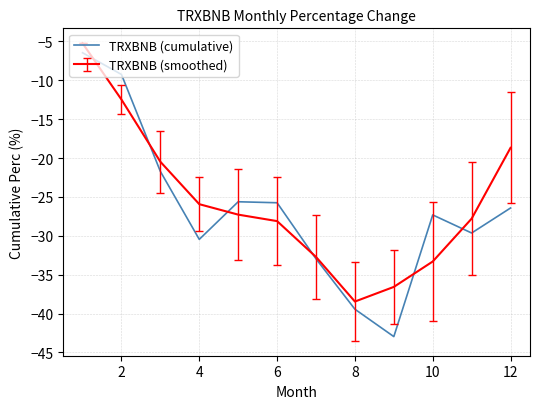

What is the maximum value shown in the chart?

-5.2